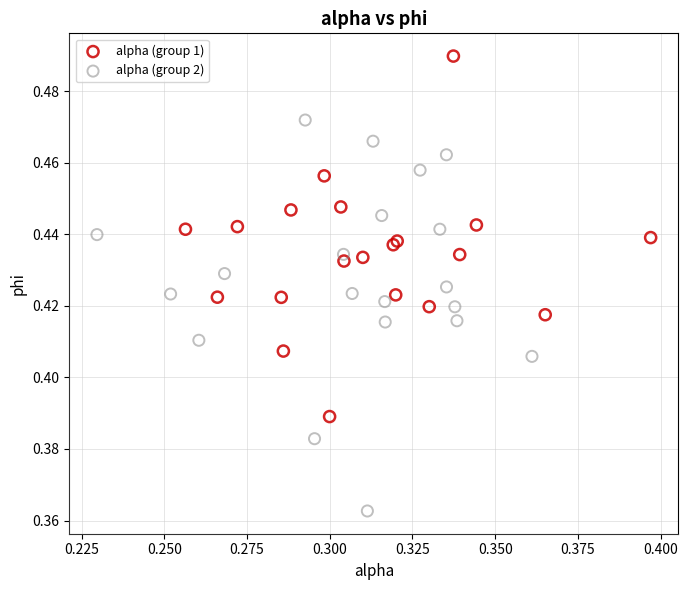

Which series has the widest spread of Y values?

alpha (group 2)